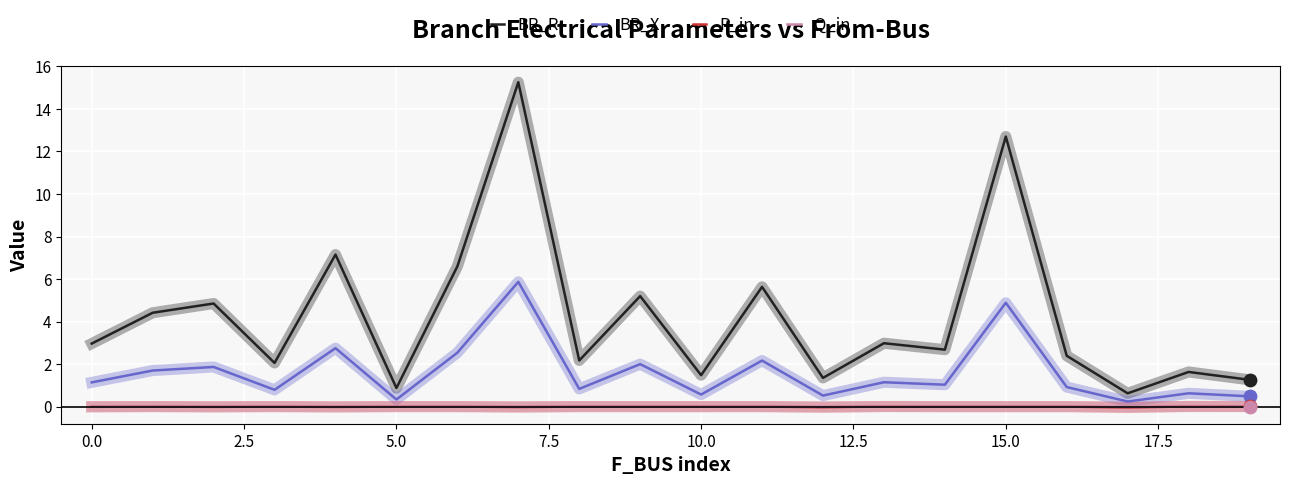

Which series has the largest total across all categories?

BR_R